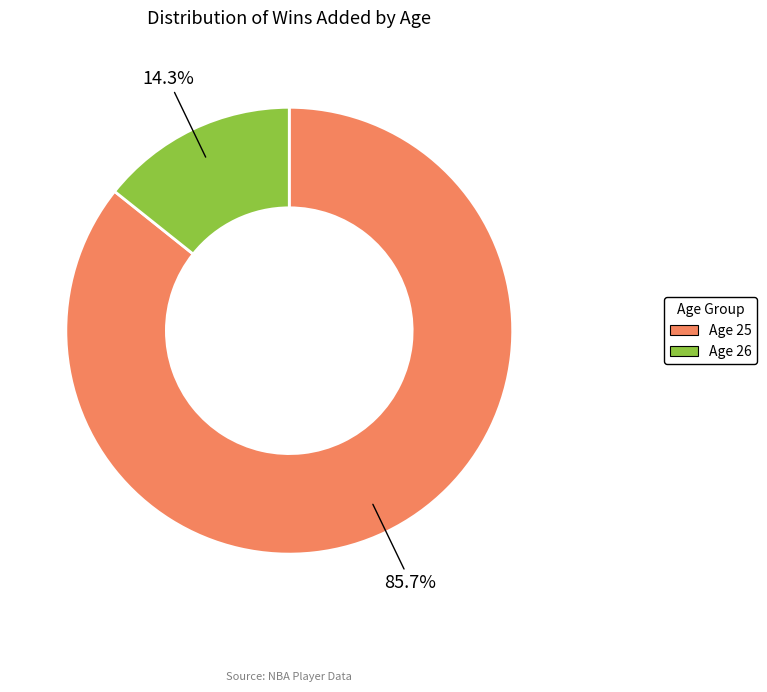

Which has a higher value, Age 26 or Age 25?

Age 25